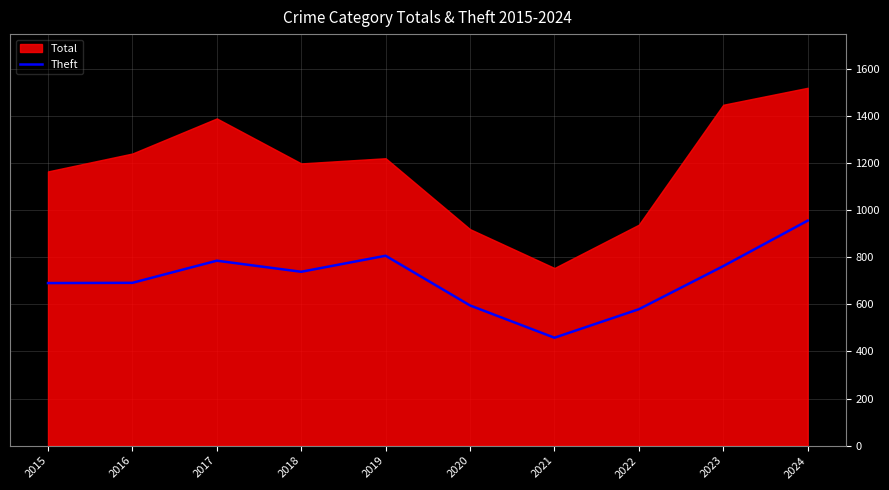

How many data points are above 738?

4